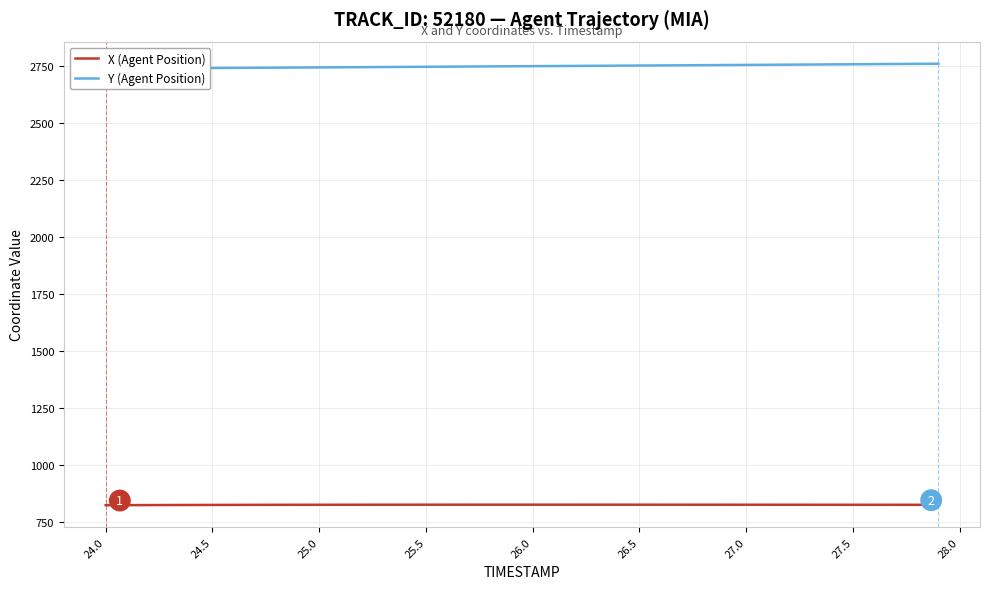

Which series has the widest spread of values?

Y (Agent Position)